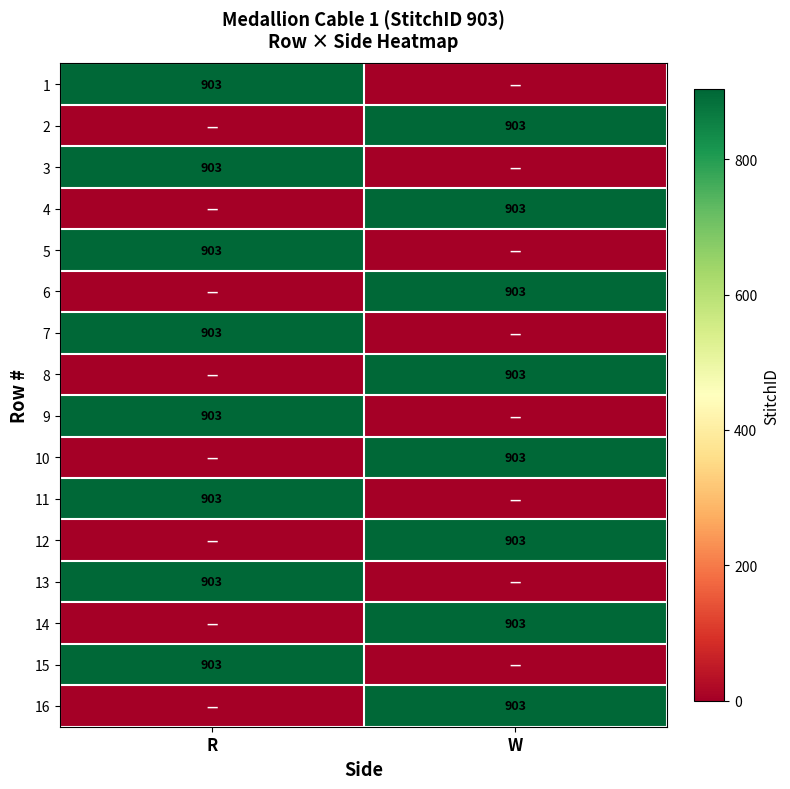

True or false: 5 has a value of 903 at R.

True